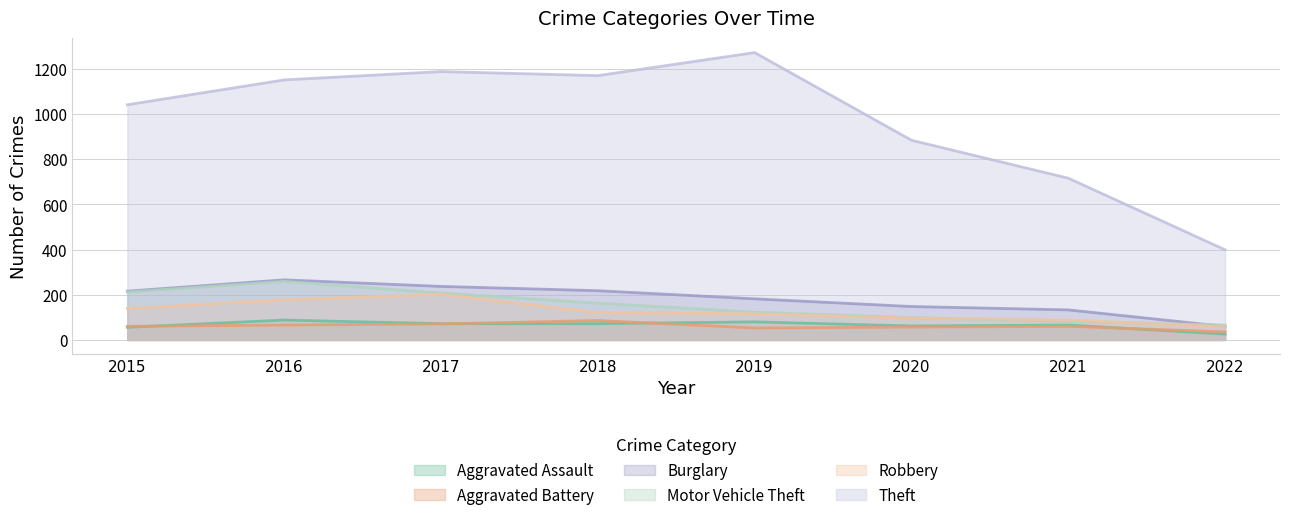

Between 2018 and 2019, which series saw the biggest shift?

Theft